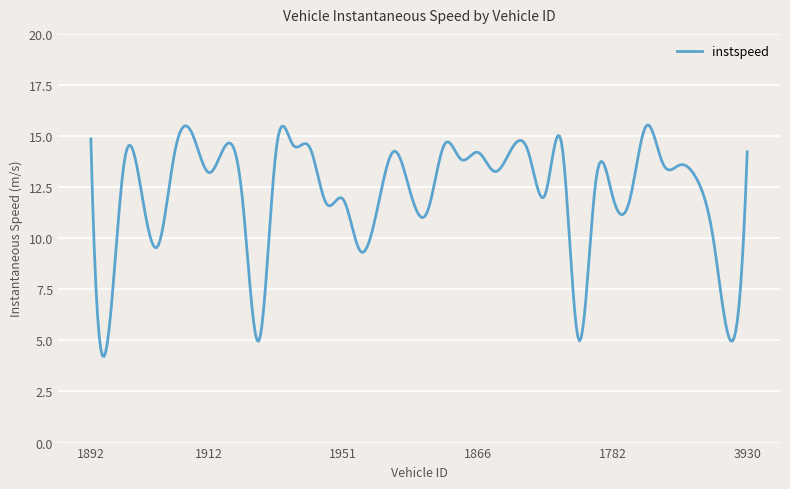

What is the maximum value shown in the chart?

15.5